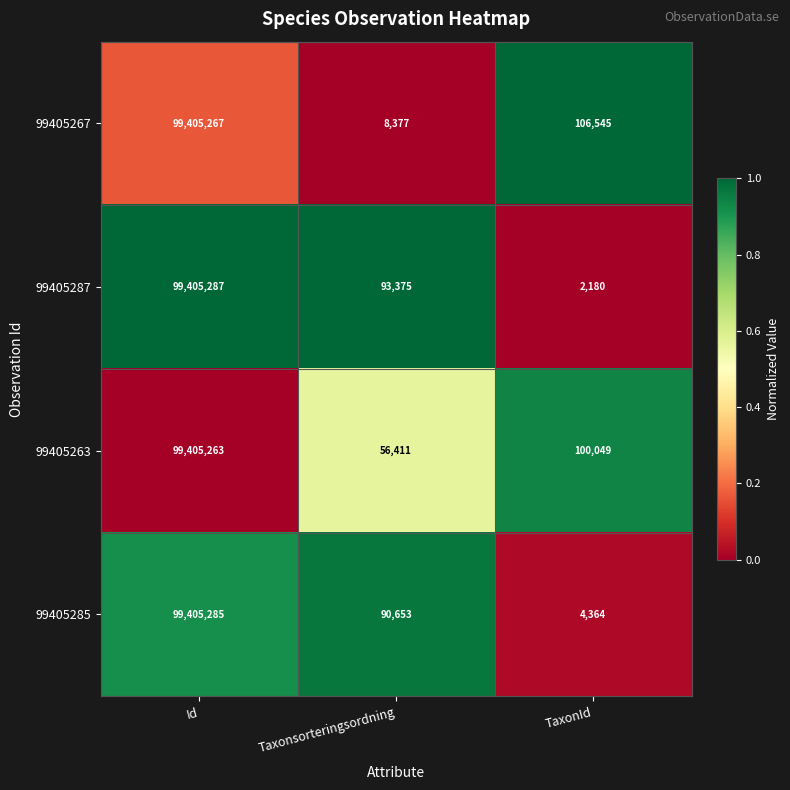

What is the spread (max minus min) of values at Taxonsorteringsordning?

84998